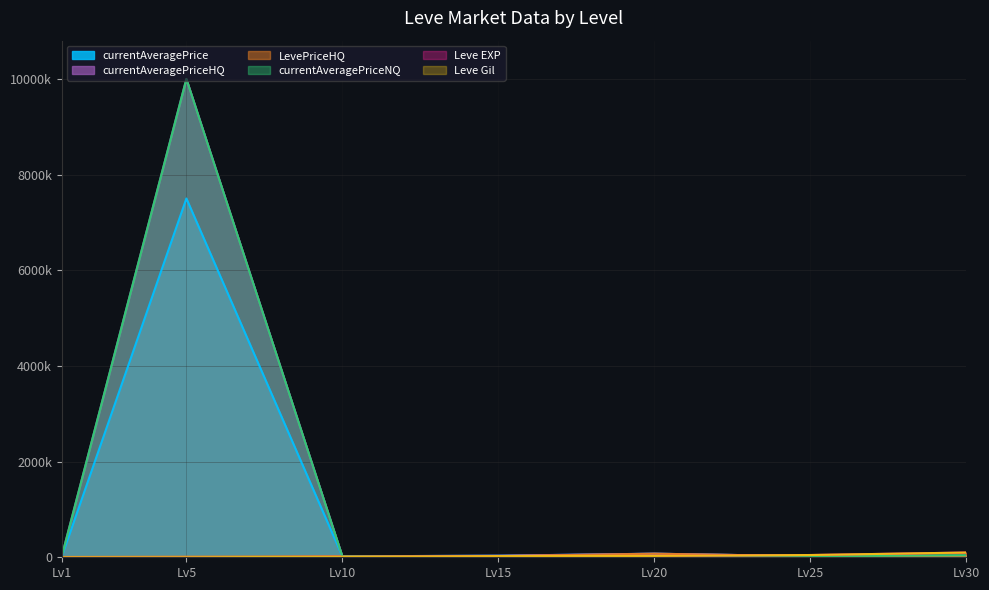

The value of Leve EXP at Lv15 is 24790.0. True or false?

True